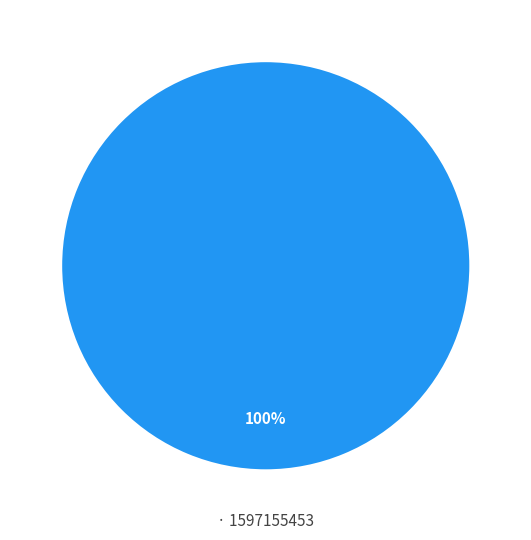

Does any single category account for the majority?

Yes